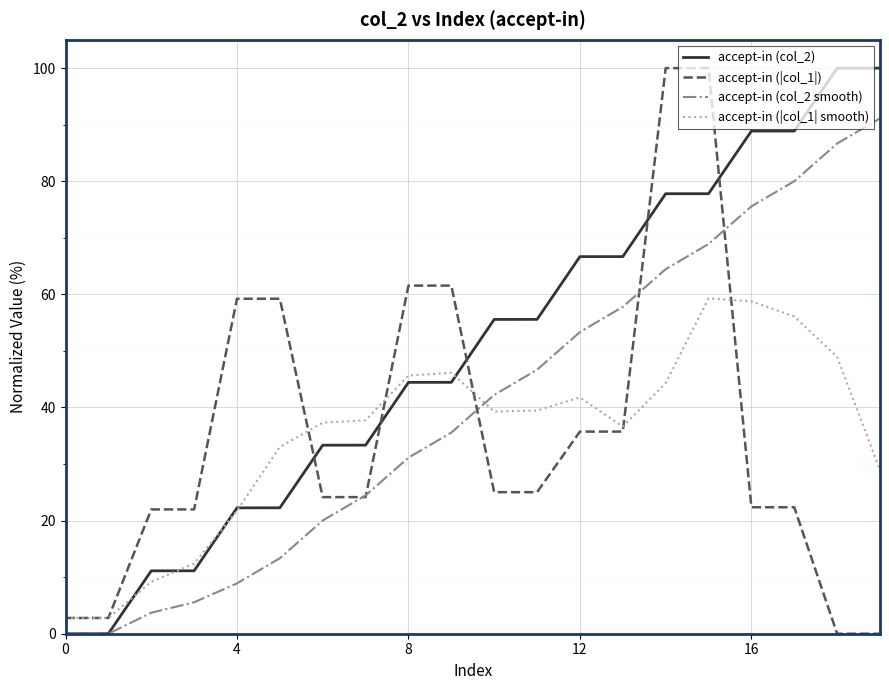

Which series has the largest total across all categories?

accept-in (col_2)